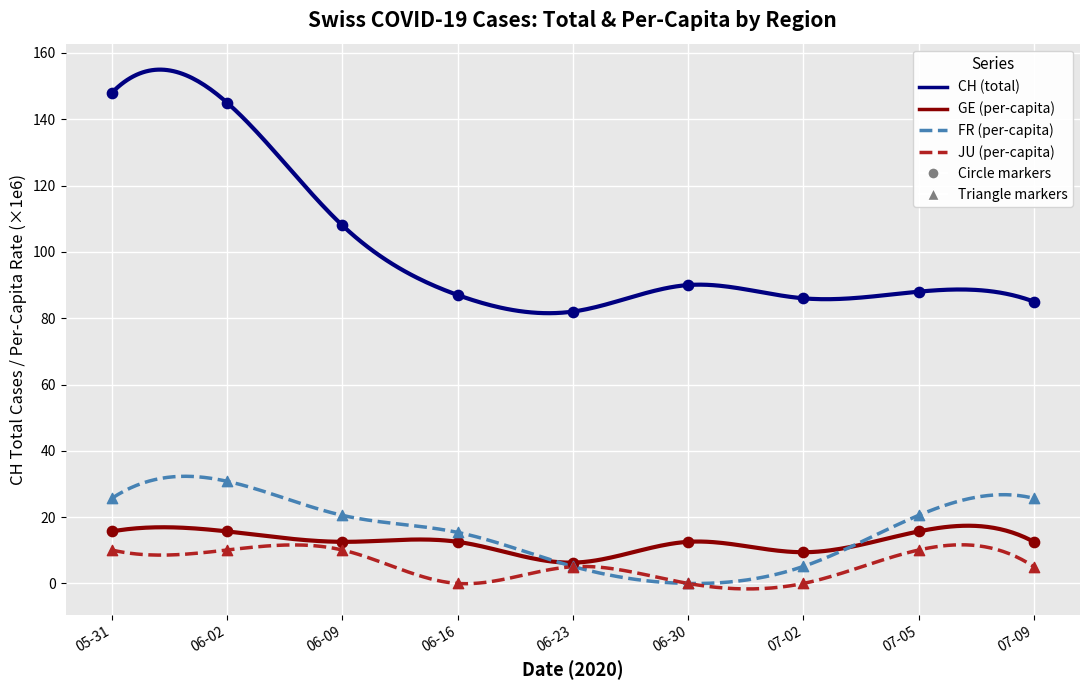

Which series reaches the minimum Y coordinate?

FR_pc